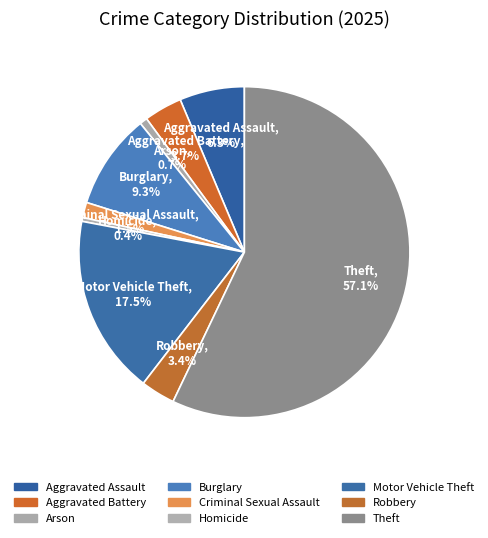

To the nearest percent, what is the difference between the Aggravated Assault and Aggravated Battery slice percentages?

3%